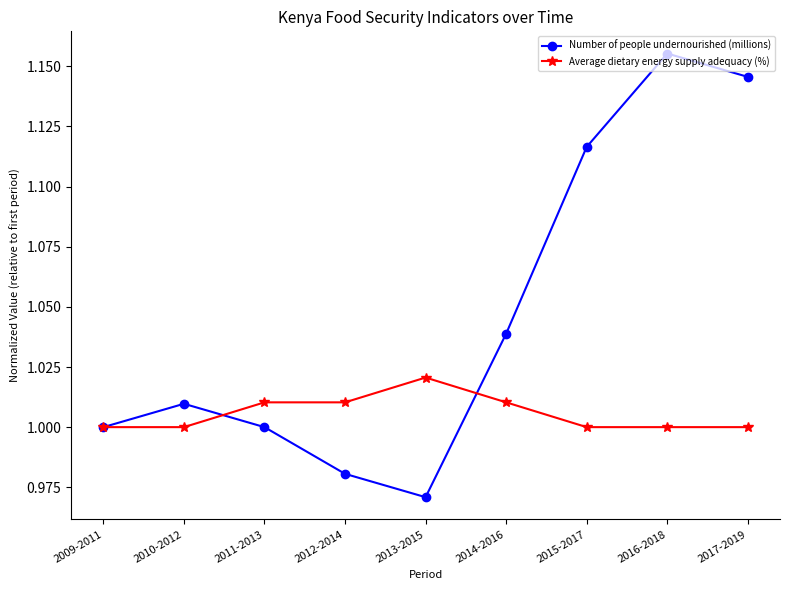

Which series has the largest total across all categories?

Number of people undernourished (millions)